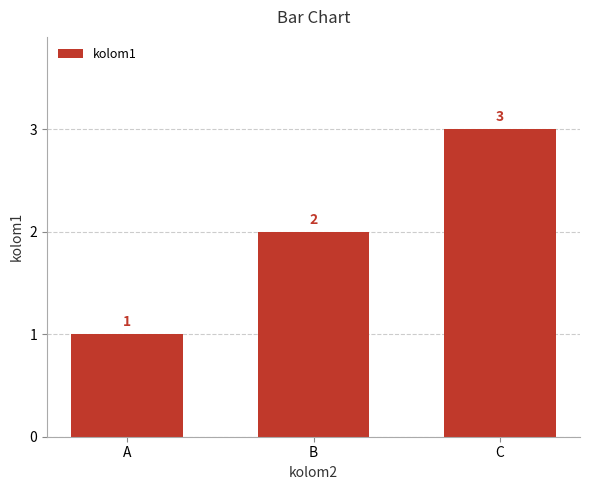

Which has a higher value, C or A?

C